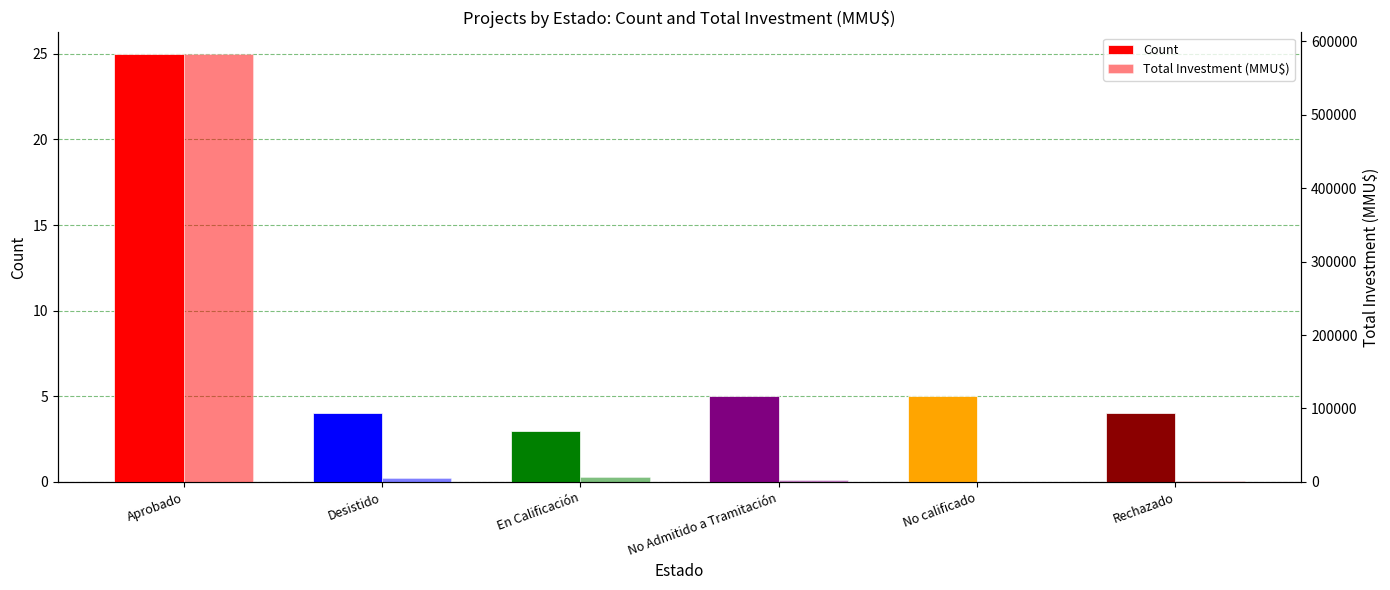

Reading right to left, transcribe all the data shown in this chart.

Count: 4	5	5	3	4	25
Total Investment (MMU$): 1200	300	2406	7200	5000	583282